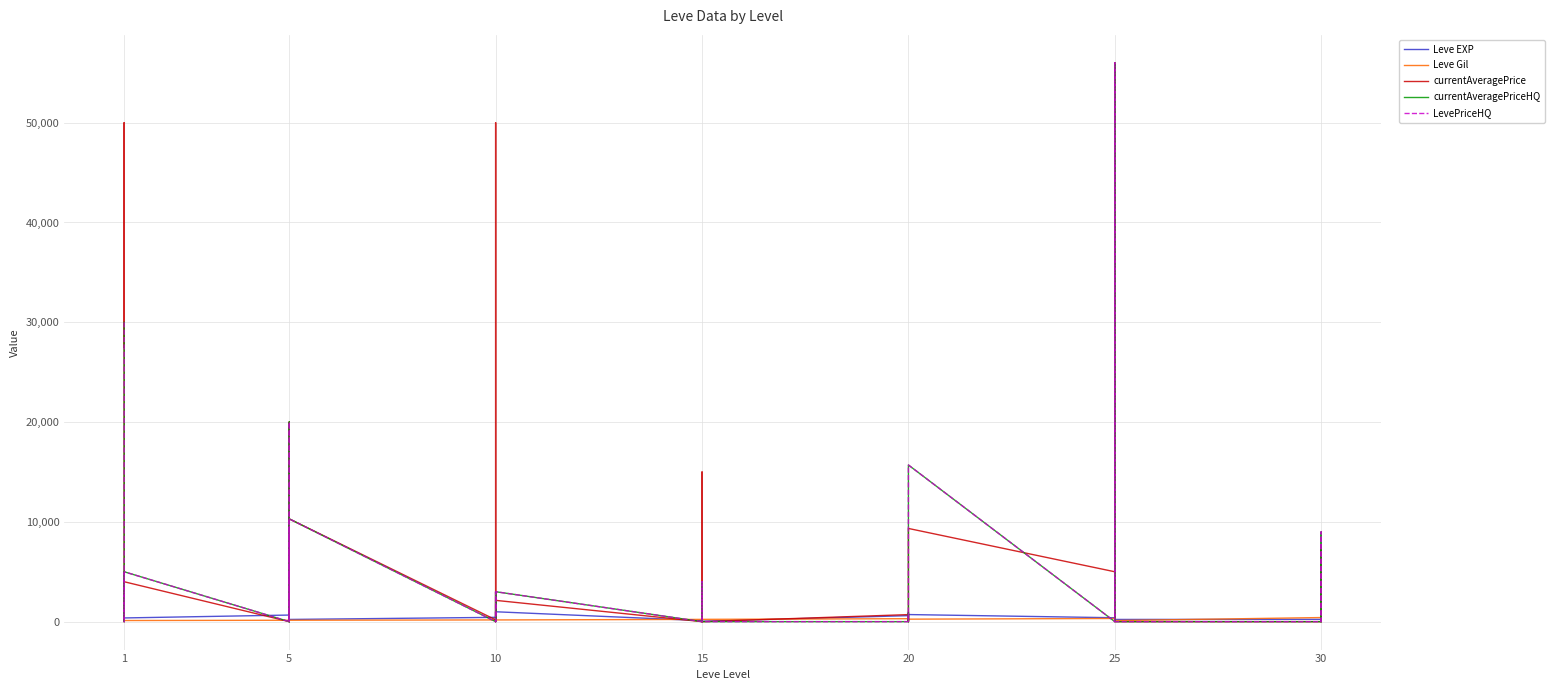

How many lines are shown in the chart?

5